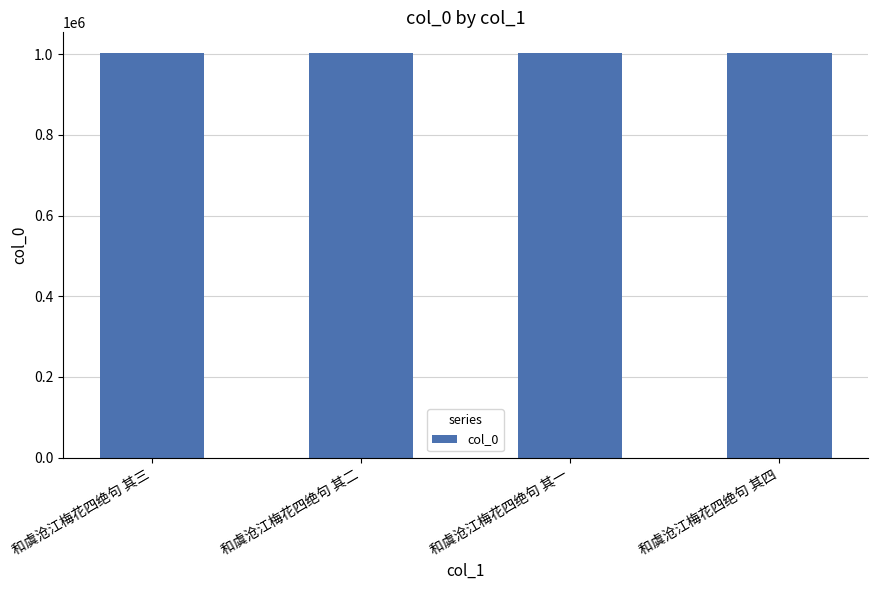

How many categories are shown in the chart?

4